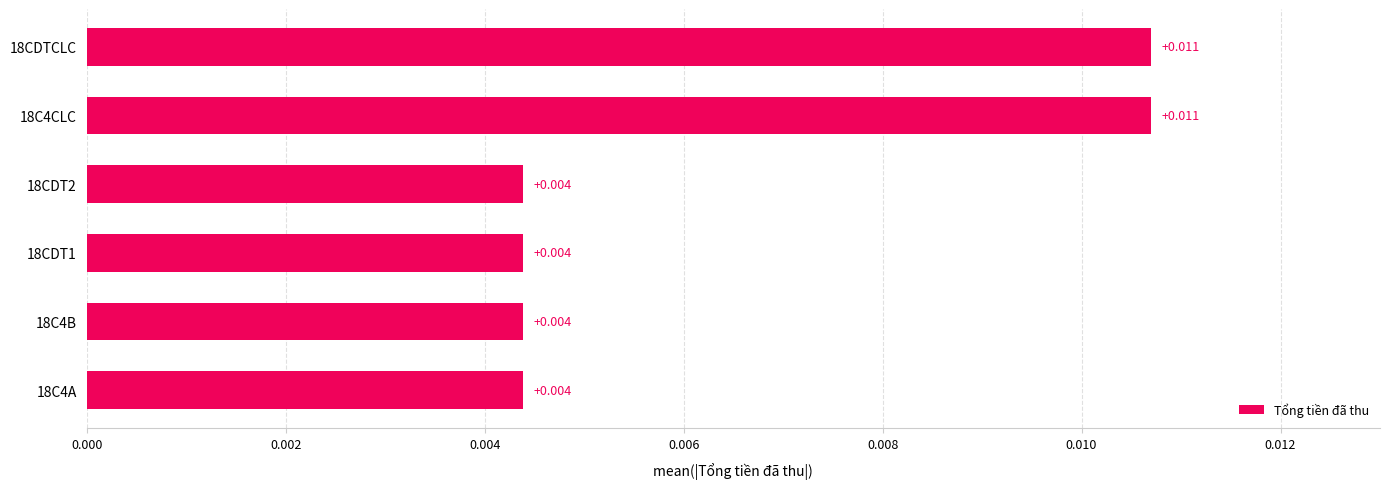

How many bars are there in total?

6